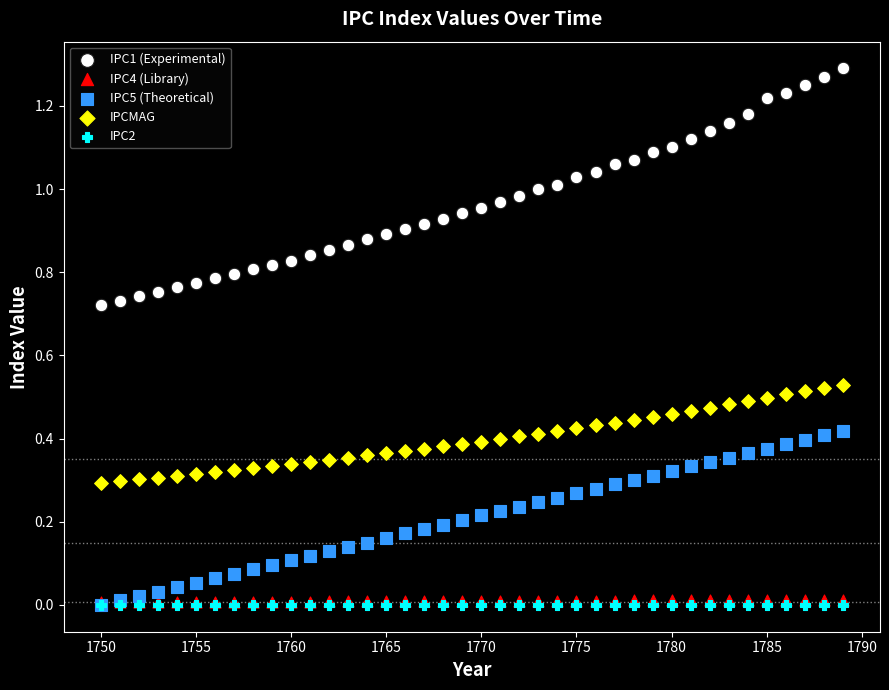

What are all the series names shown in the legend?

IPC1 (Experimental), IPC4 (Library), IPC5 (Theoretical), IPCMAG, IPC2